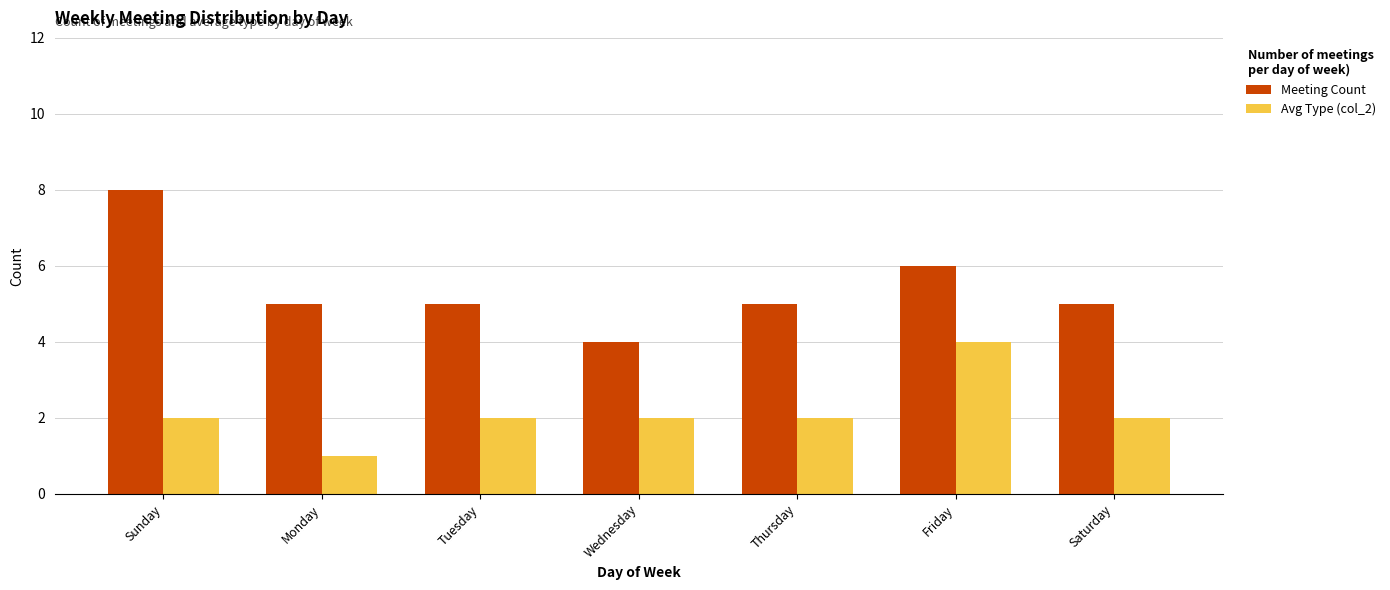

What is the difference between the maximum and minimum values in the Avg Type (col_2) series?

3